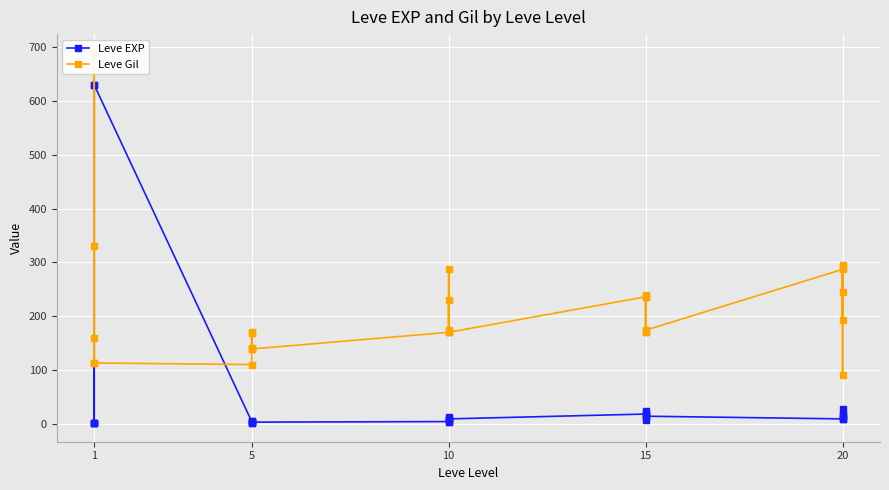

What is the minimum value for Leve Gil?

91